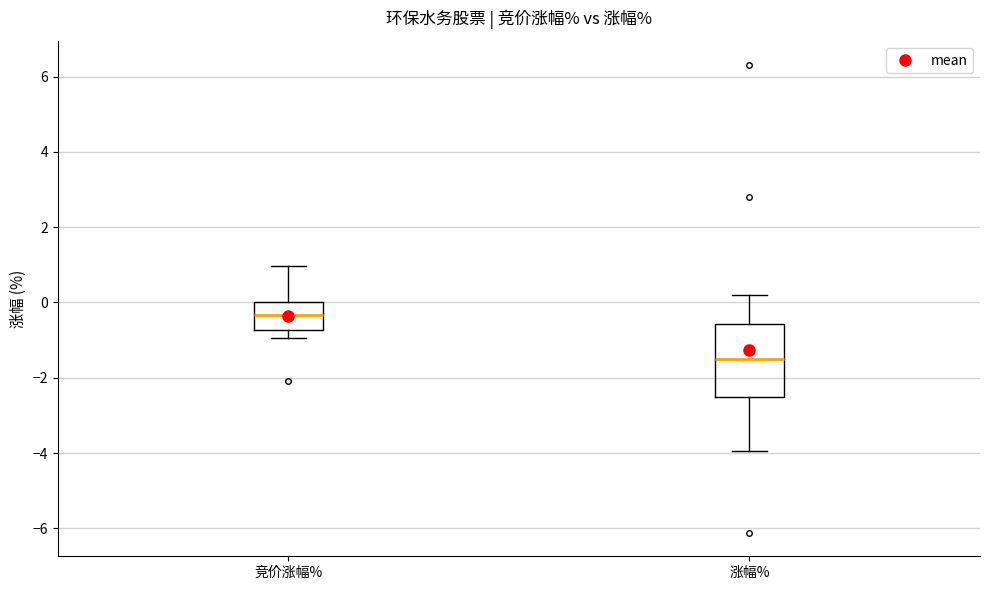

Where is the lower edge of the box for 涨幅% on the y-axis? The values are not printed on the chart, so give them approximately, as read against the axis.

-2.6